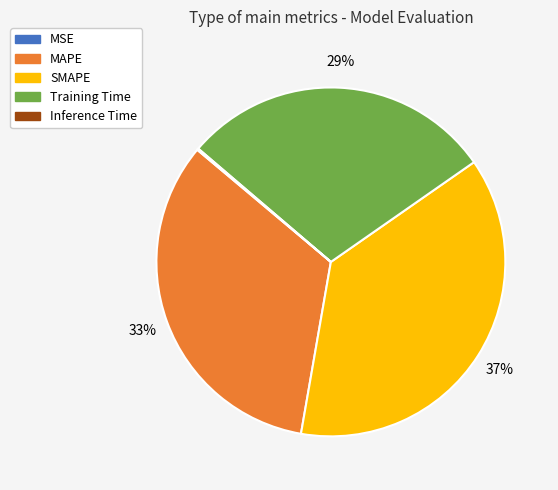

Is there any slice that represents more than half of the pie?

No